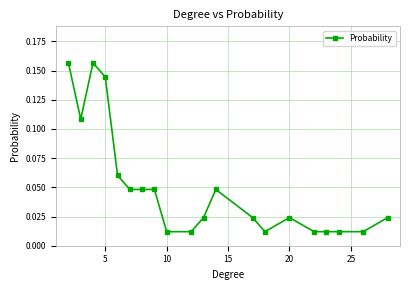

What is the sum of all values?

1.0